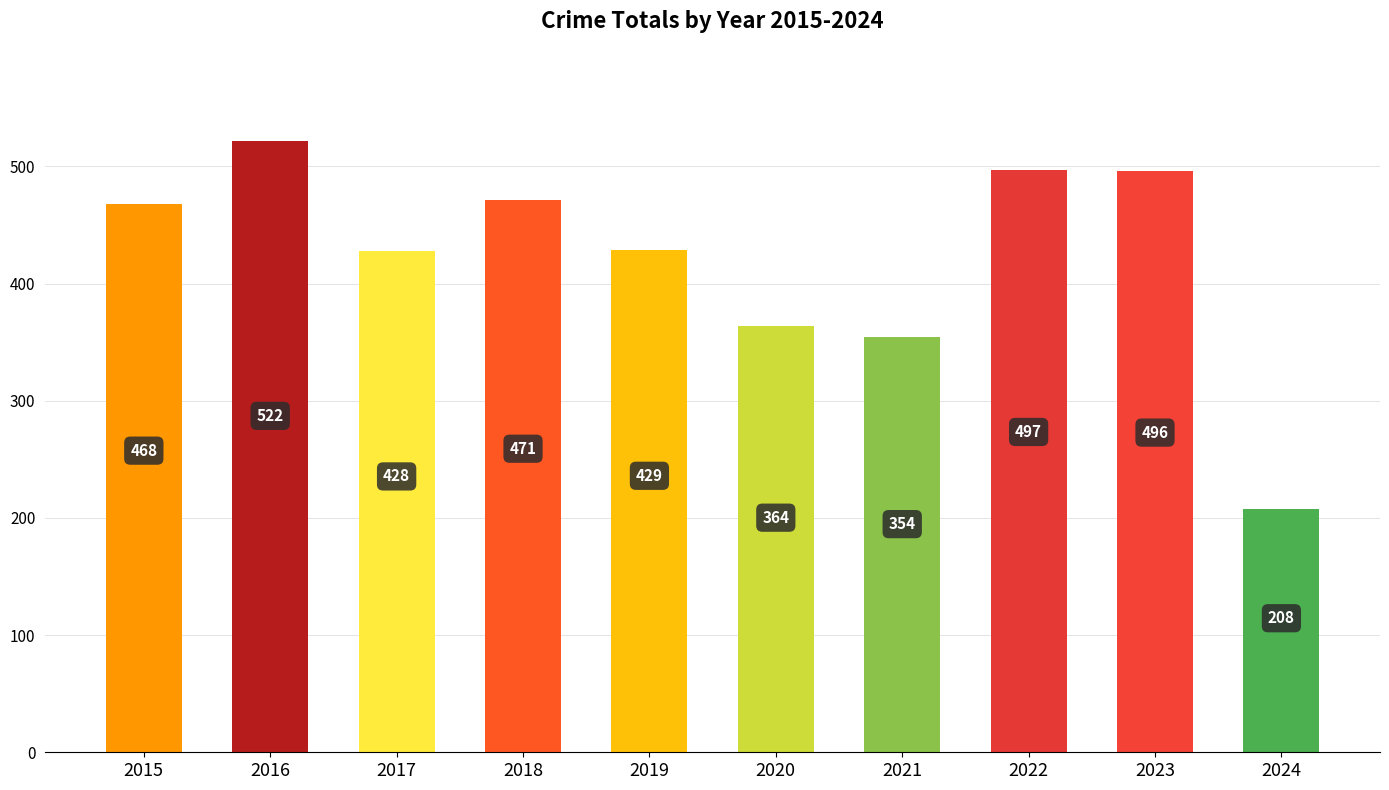

What is the smallest value displayed?

208